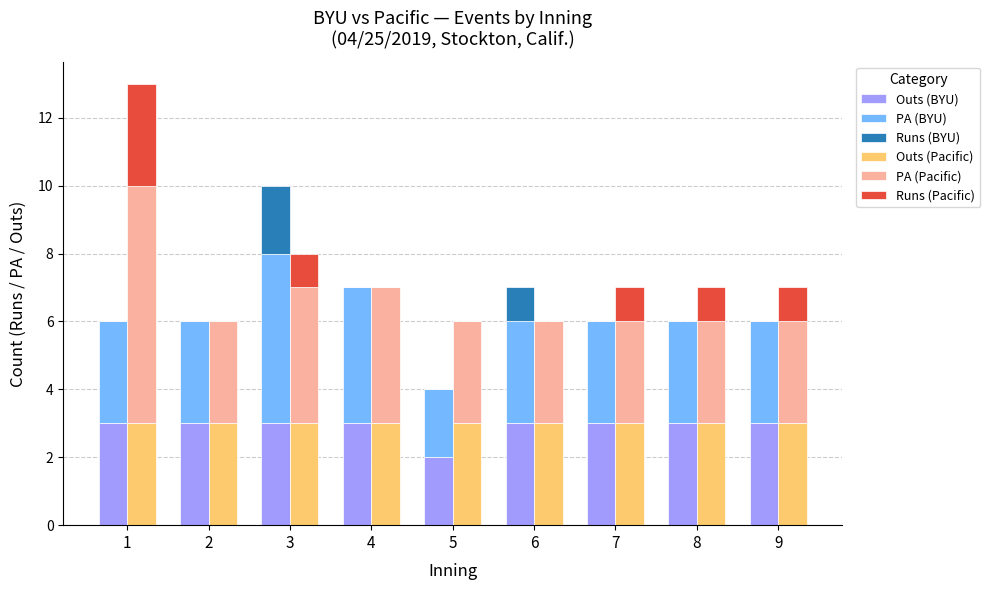

Which label corresponds to the smallest value in the chart?

1